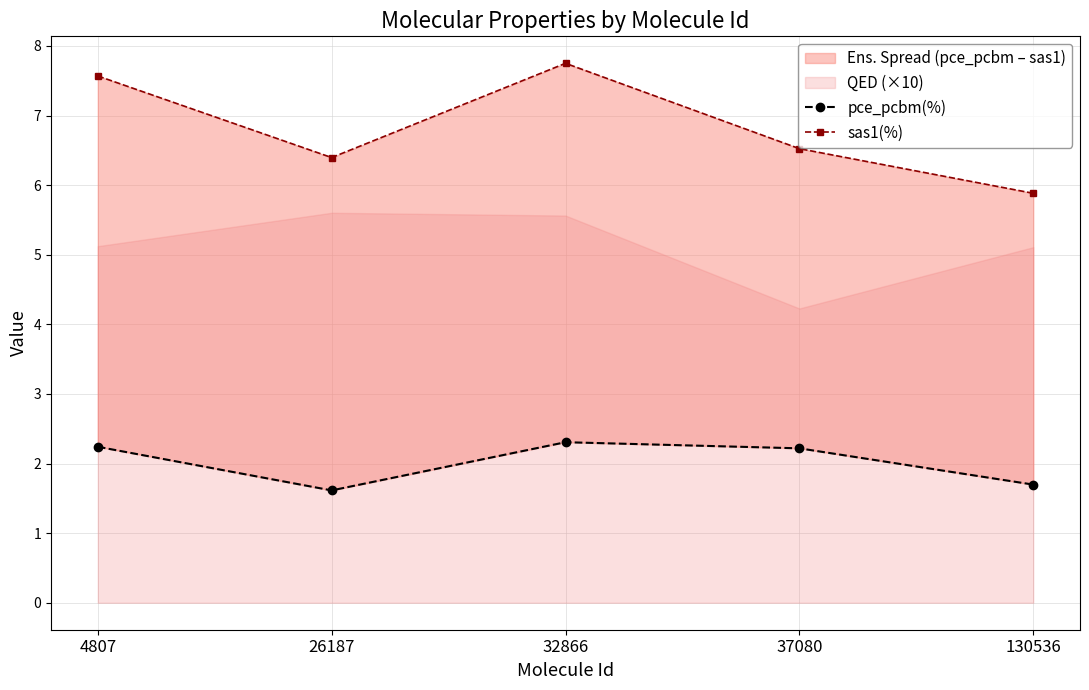

True or false: sas1(%) and pce_pcbm(%) cross at least once.

False